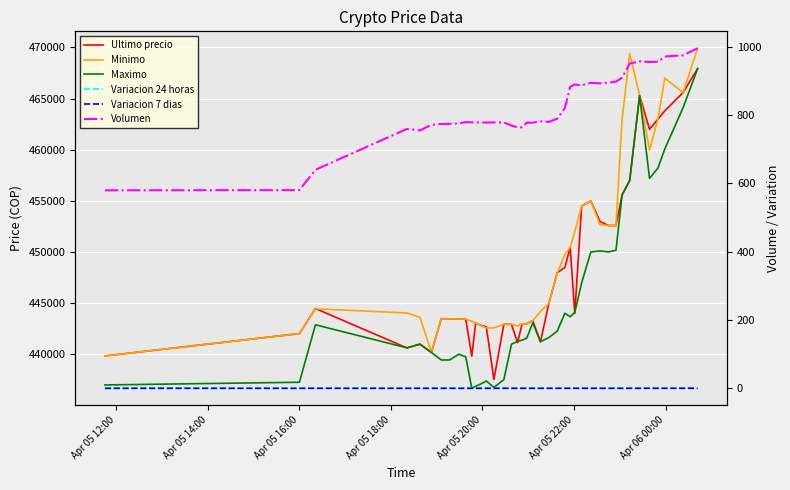

What is the sum of all Variacion 24 horas values?

3.9